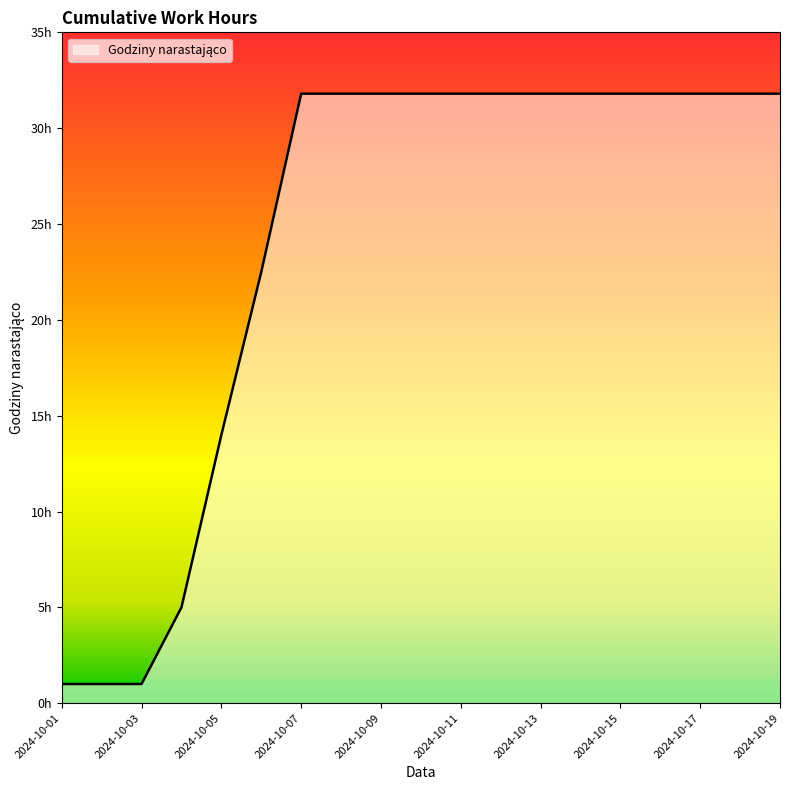

Which category has the highest value across all series?

2024-10-07